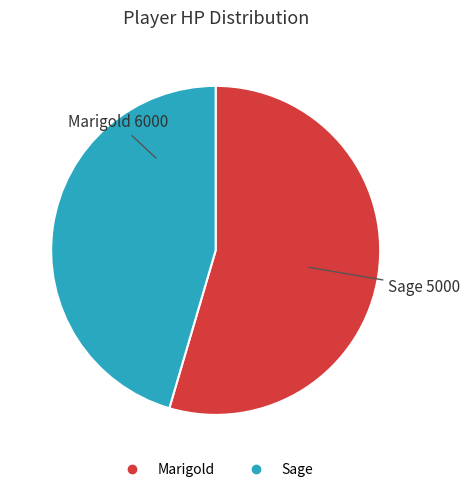

What is the majority slice?

Marigold